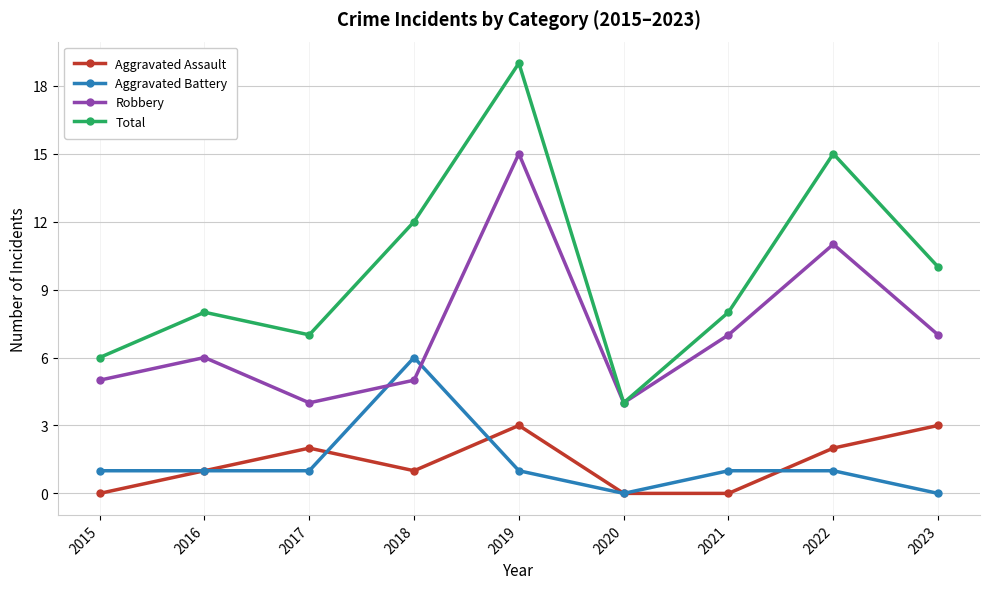

What is the sum of all Total values?

89